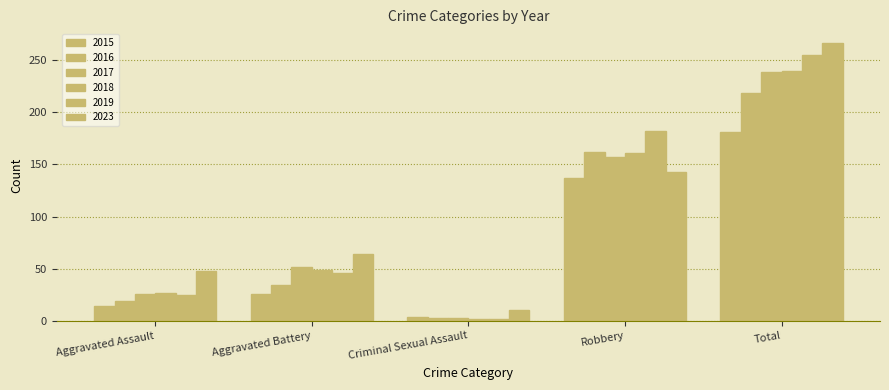

The value of 2015 at Criminal Sexual Assault is 5. True or false?

False